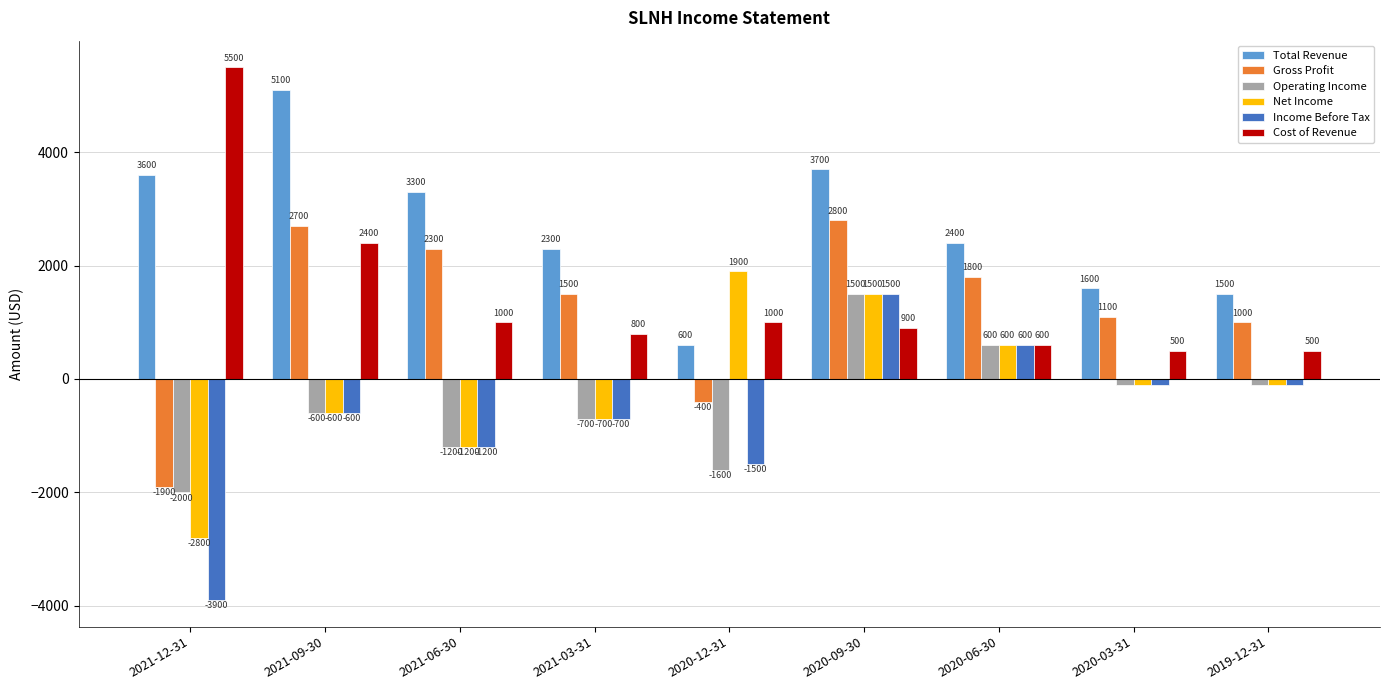

What is the difference between the maximum and minimum values in the Net Income series?

4700